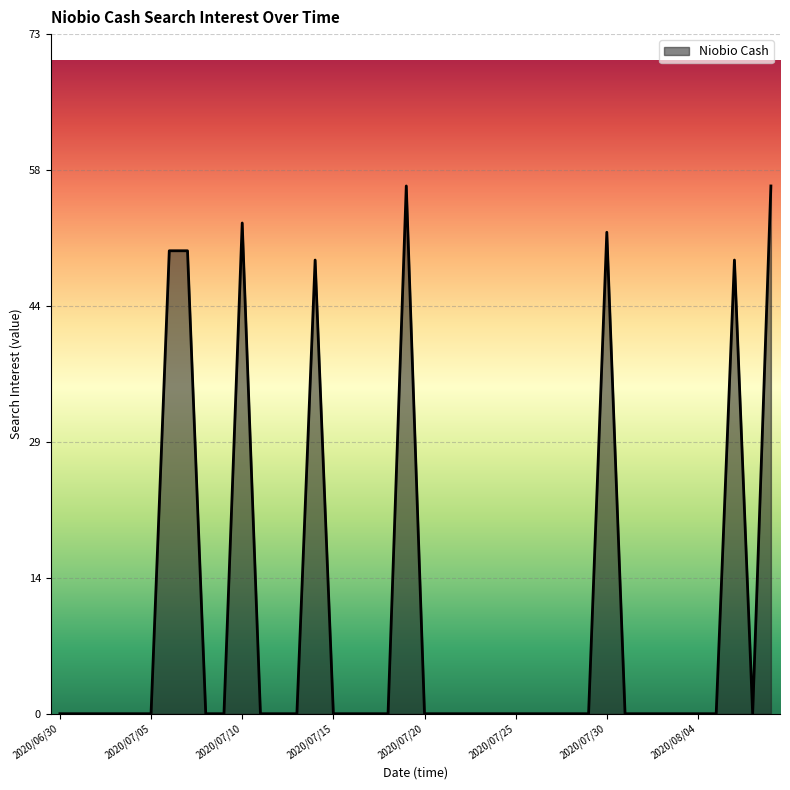

What is the maximum value shown in the chart?

57